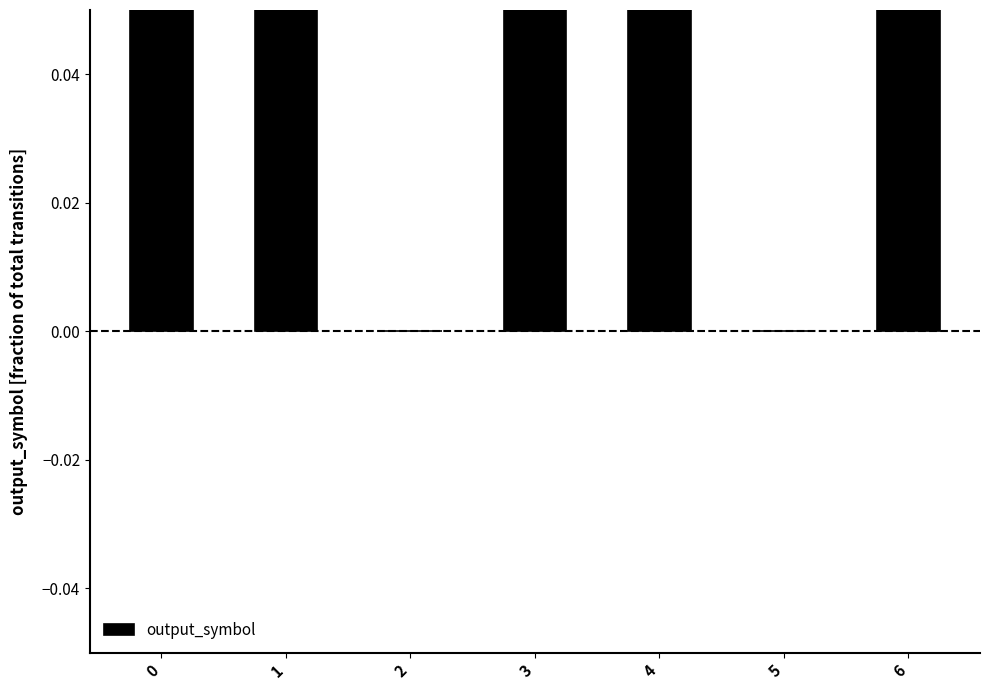

What is the greatest value displayed?

0.1